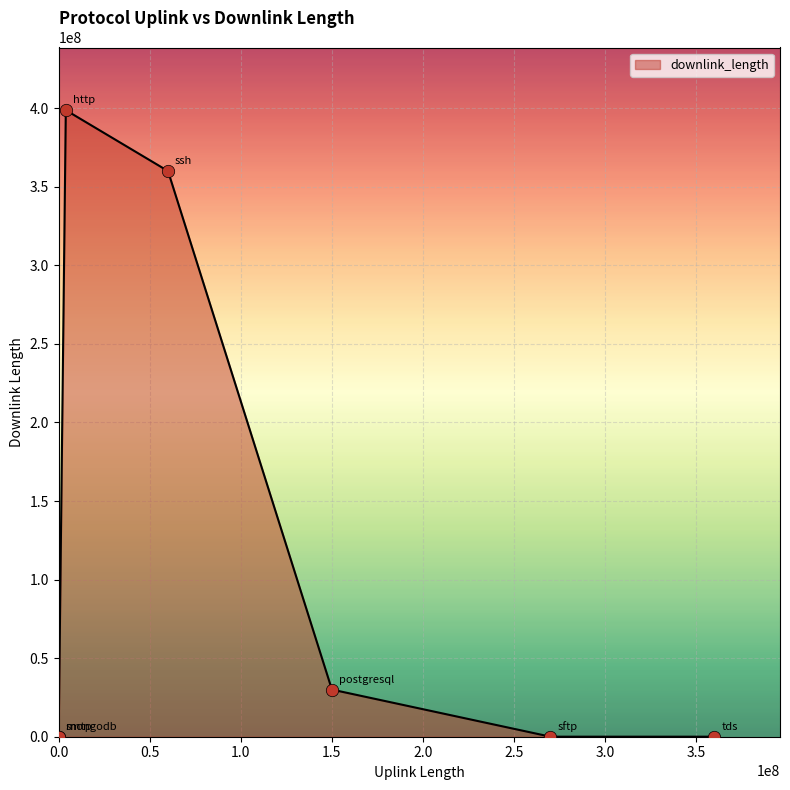

What is the difference between the maximum and second lowest values?

398791979